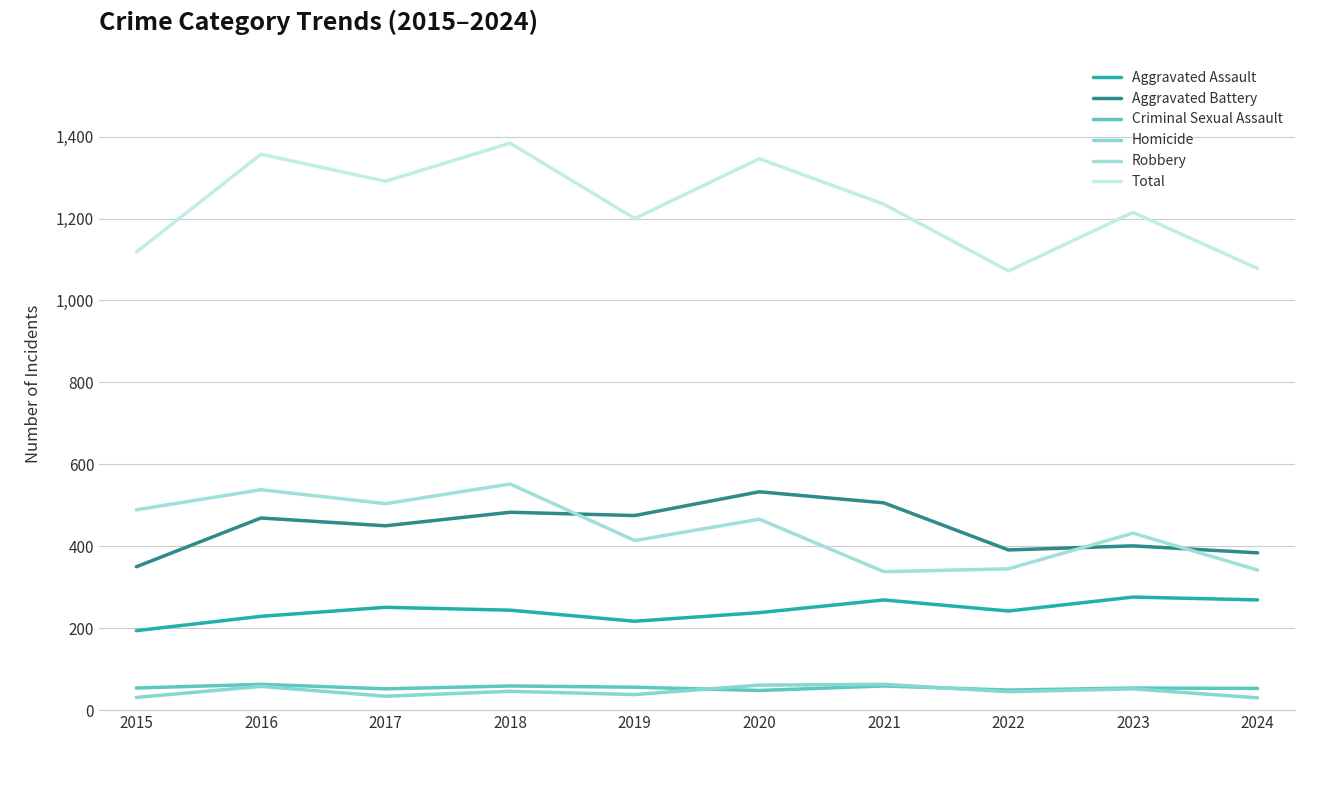

How many lines are shown in the chart?

6